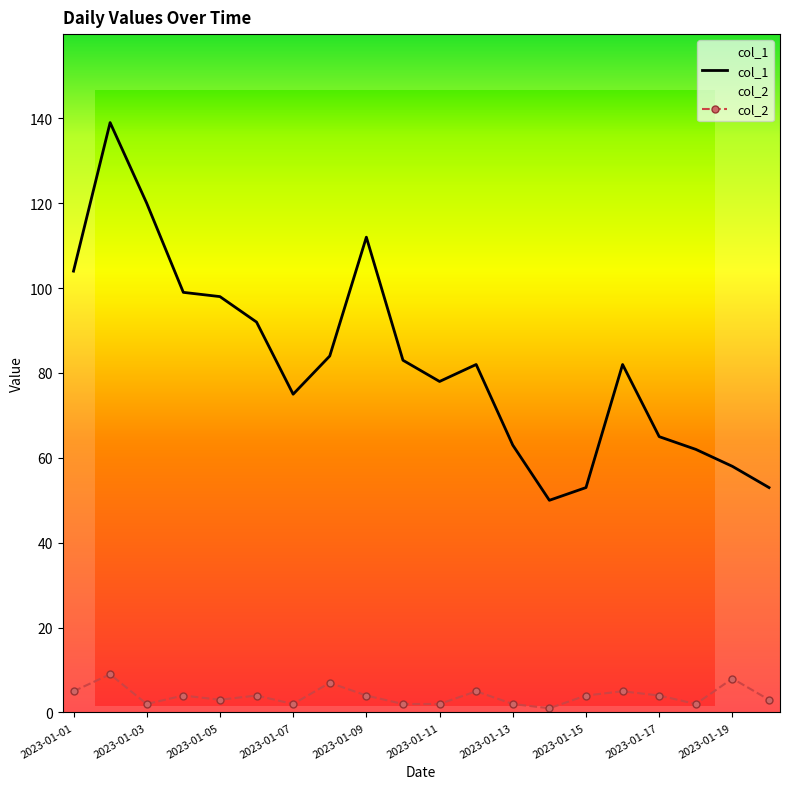

True or false: col_1 and col_2 intersect in this chart.

False